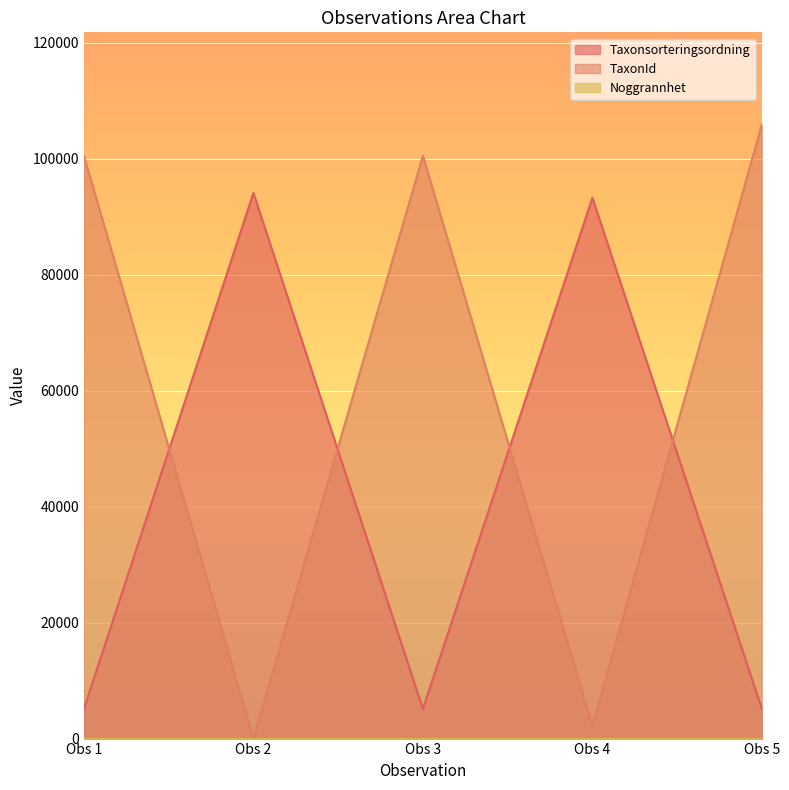

What is the maximum value for TaxonId?

105930